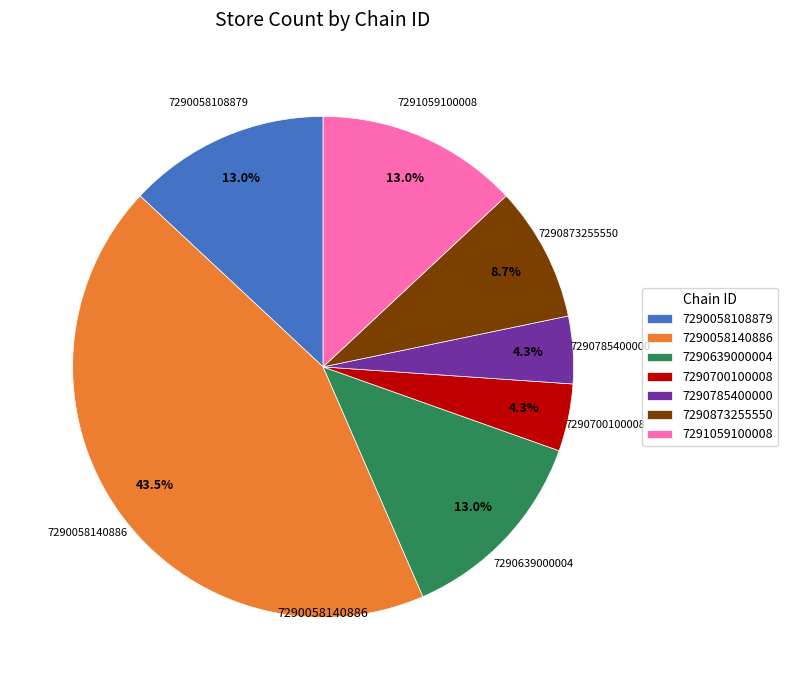

To the nearest percent, what is the combined percentage of 7290700100008 and 7290058140886?

48%